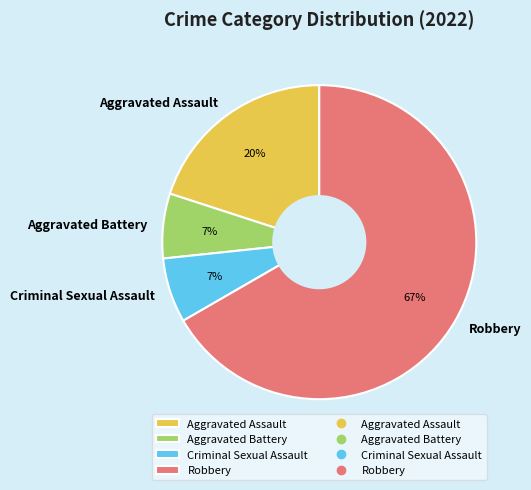

To the nearest percent, what is the average slice percentage?

25%